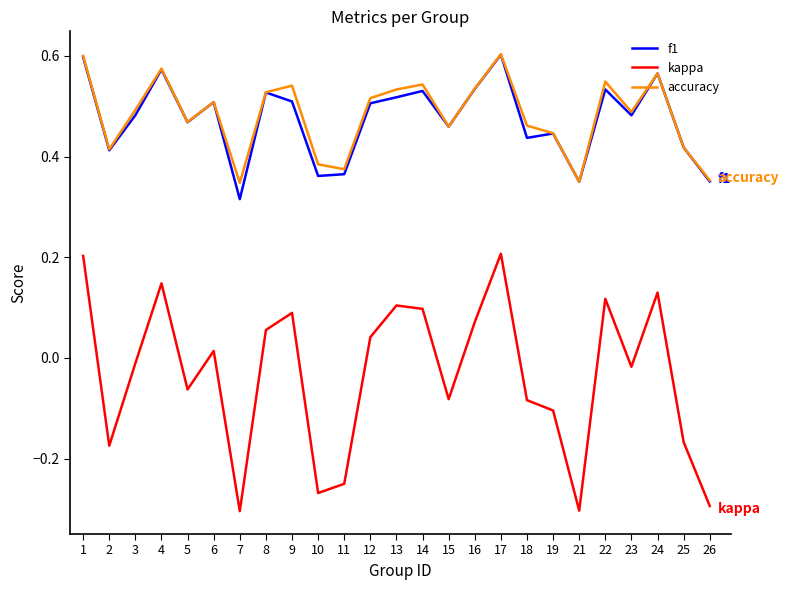

True or false: f1 and kappa intersect in this chart.

False